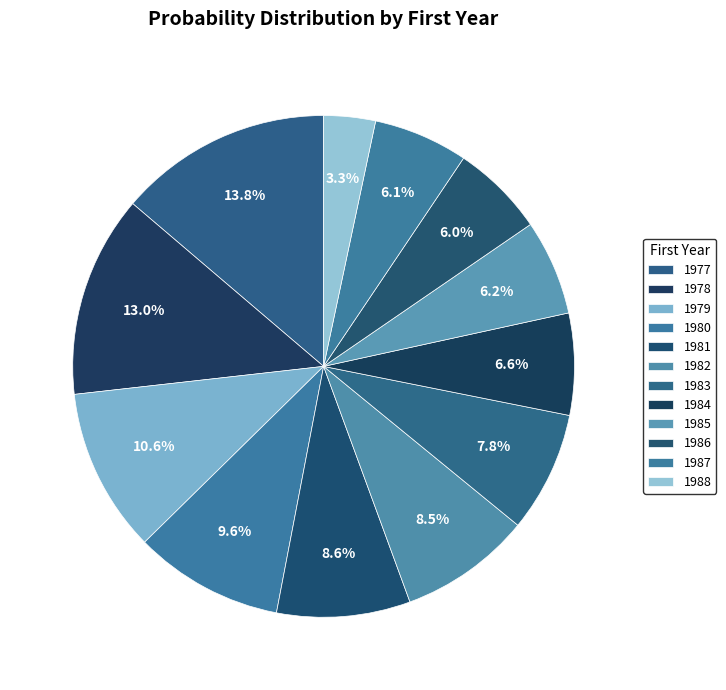

The 1979 slice represents 11% of the pie. True or false?

True